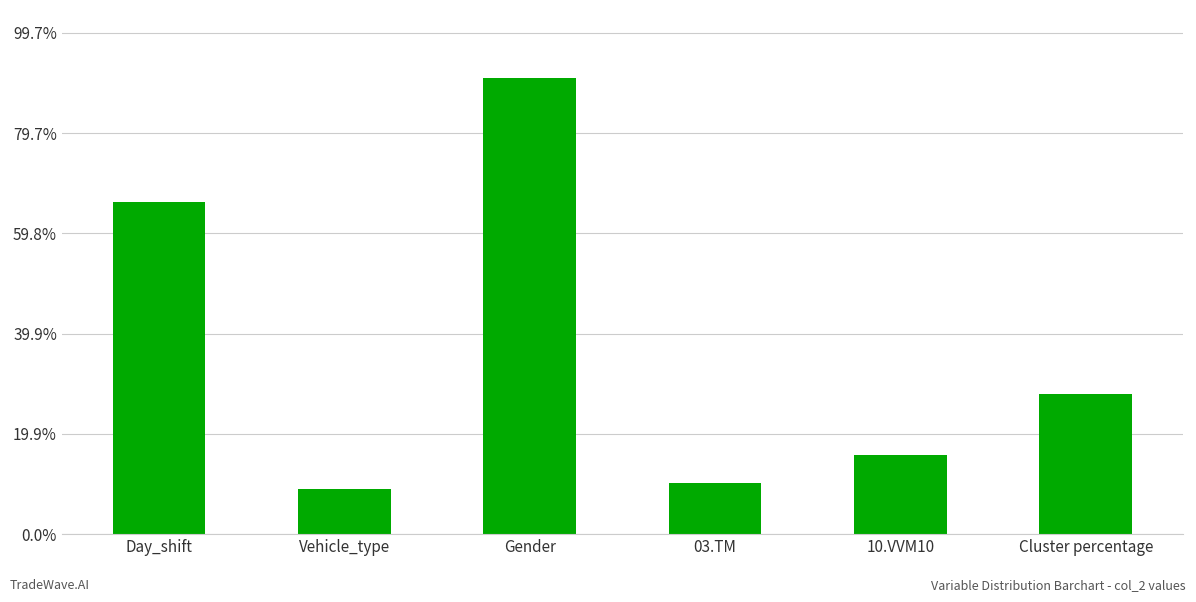

Where does the data first go above 27?

Day_shift